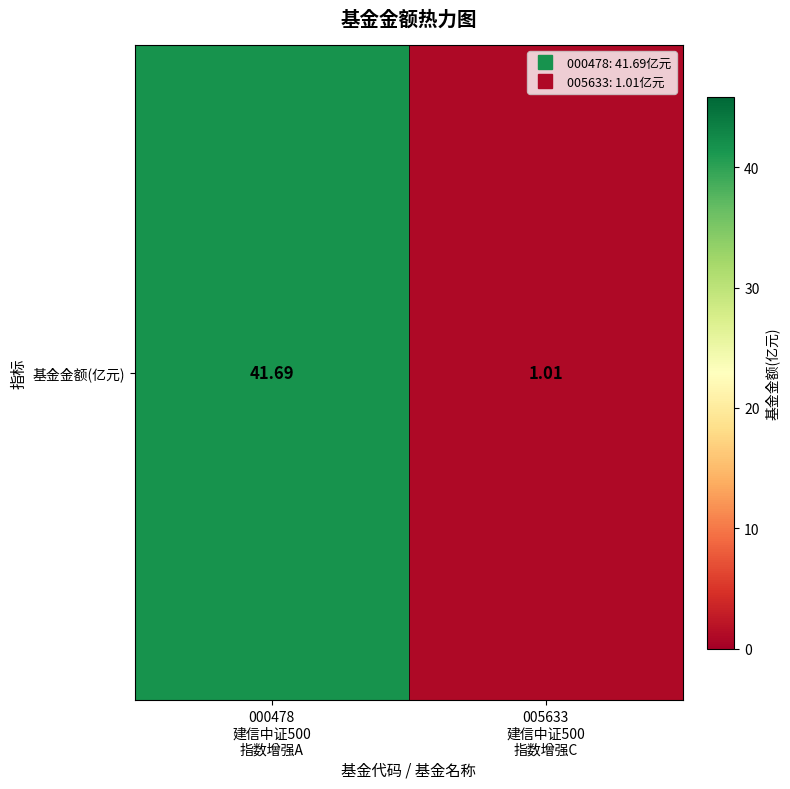

What is the difference between the maximum and minimum values?

40.7